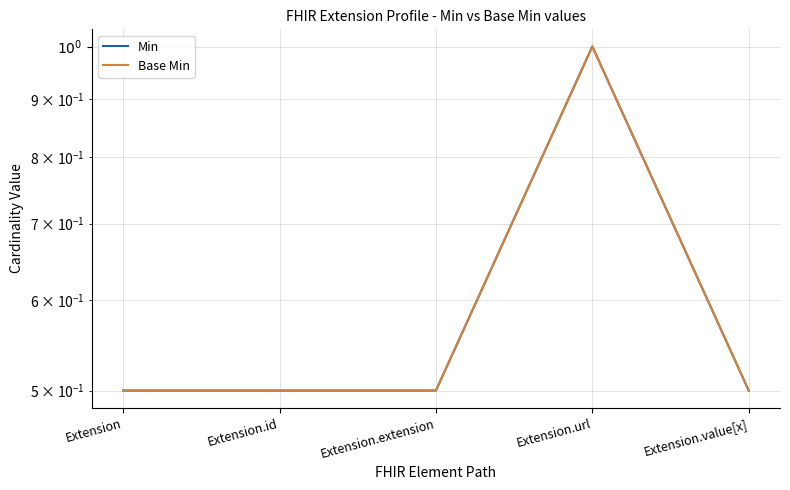

What is the label of the 5th point from the left?

Extension.value[x]